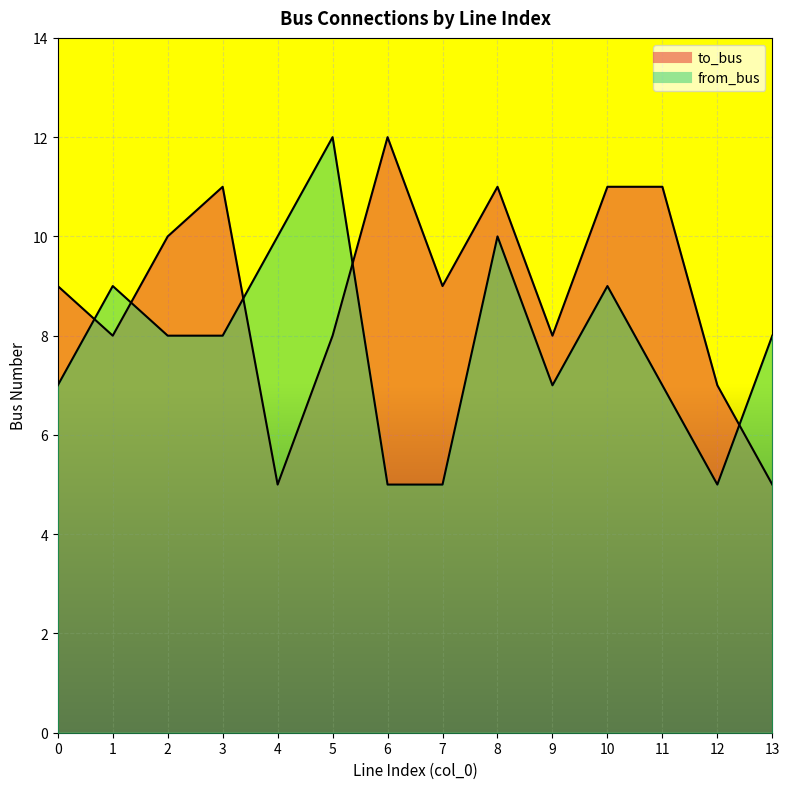

How many values in the from_bus series exceed 8?

5